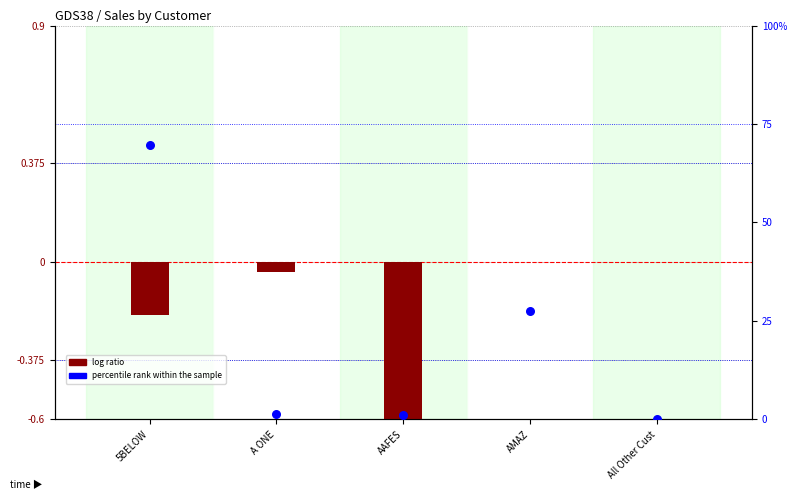

Is the value of log ratio at AMAZ greater than the value of percentile rank within the sample at All Other Cust?

No